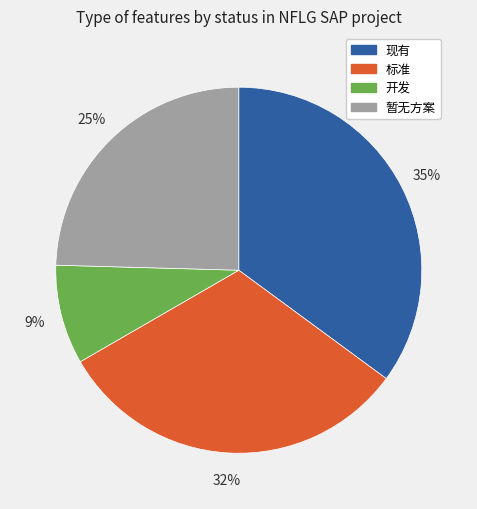

Which slice is the largest?

现有